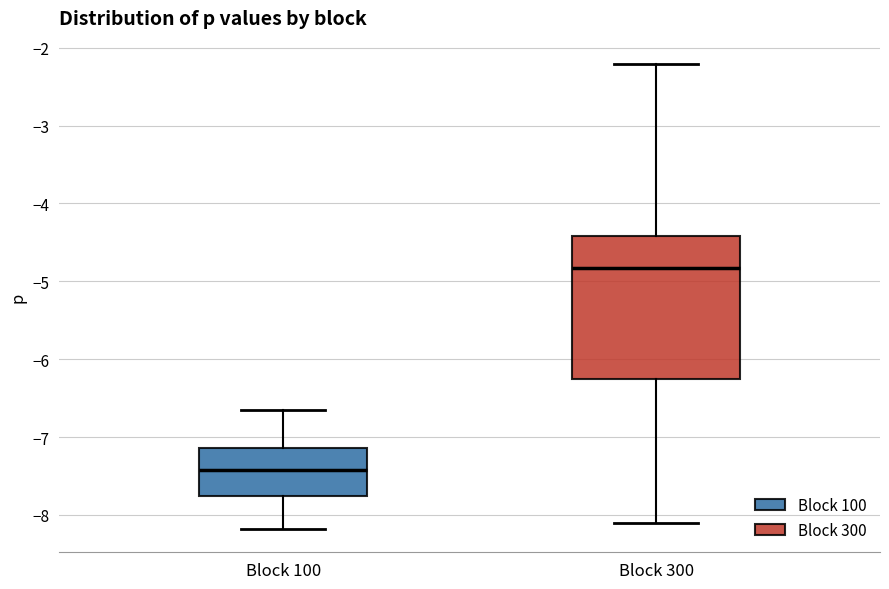

Reading left to right, transcribe this box plot: for each box, give where its median line is, the range the box spans, and where its two whiskers end, as read against the y-axis. The values are not printed on the chart, so give them approximately, as read against the axis.

Block 100: median -7.4, box -7.8 to -7.1, whiskers -8.2 to -6.6
Block 300: median -4.8, box -6.3 to -4.4, whiskers -8.1 to -2.2